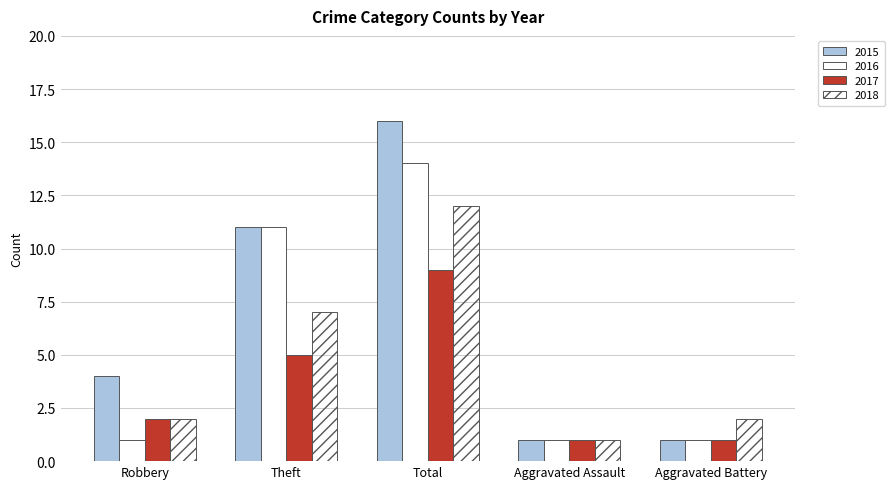

Which series has the widest spread of values?

2015